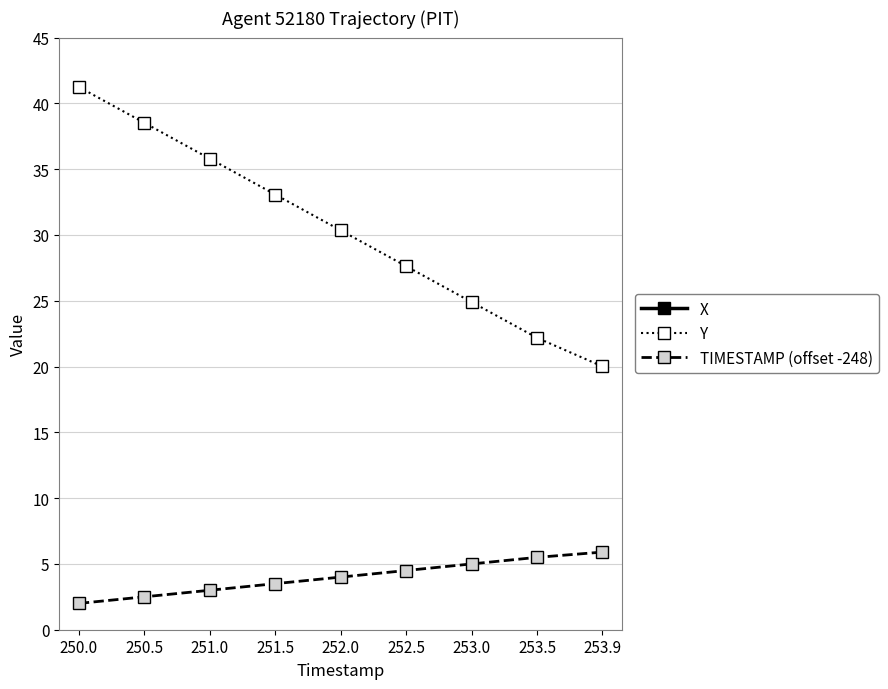

Is this an area chart (filled region under the line)?

No